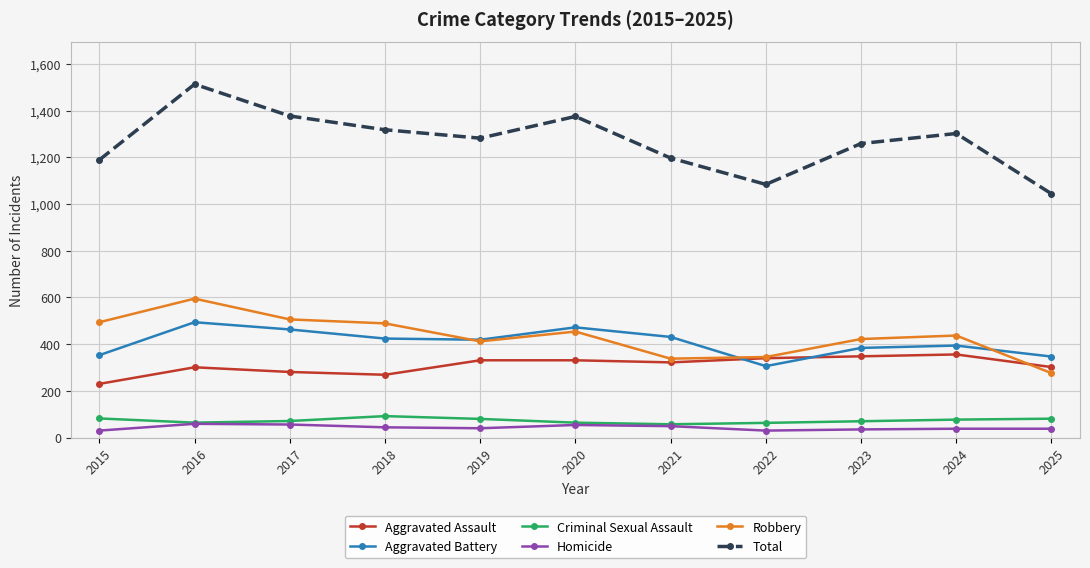

What is the greatest value displayed?

1513